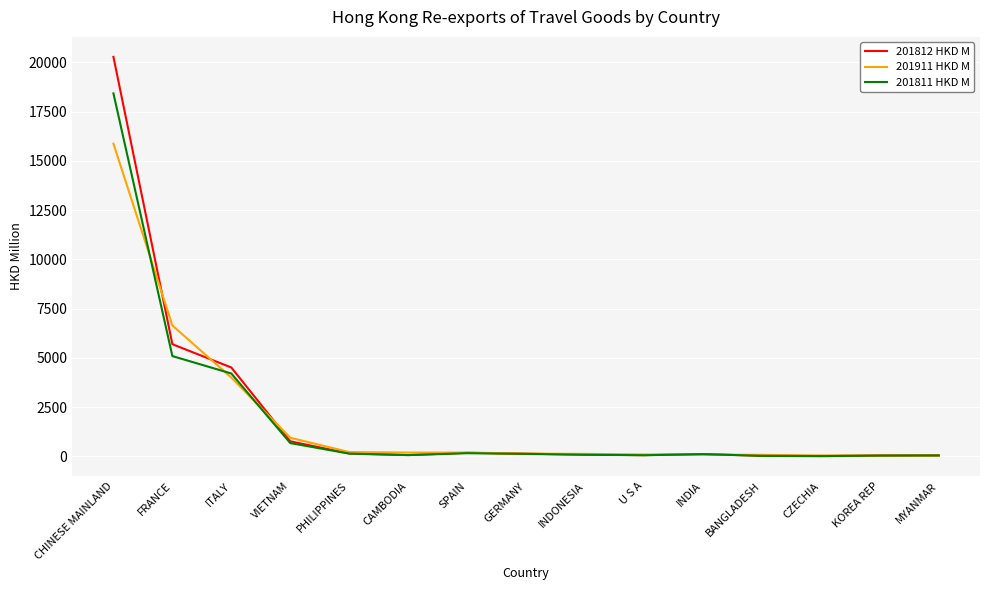

Which series changed the most between CHINESE MAINLAND and VIETNAM?

201812 HKD M